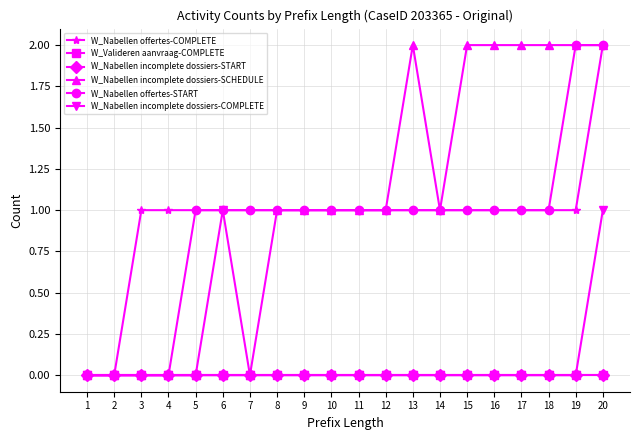

At which label does W_Nabellen incomplete dossiers-SCHEDULE first exceed 1?

13